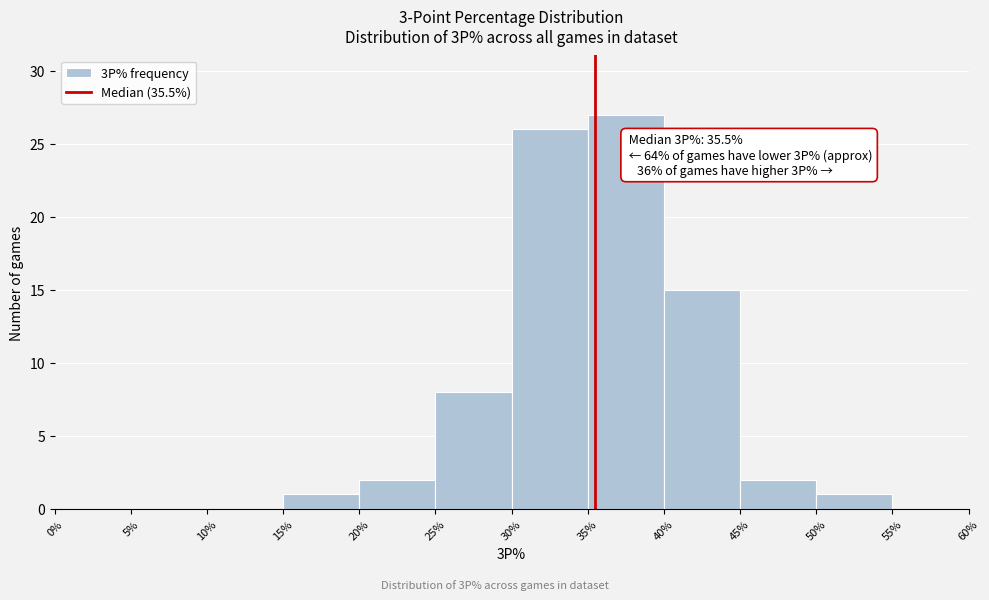

Over which range of the x-axis is the bar tallest?

35% to 40%